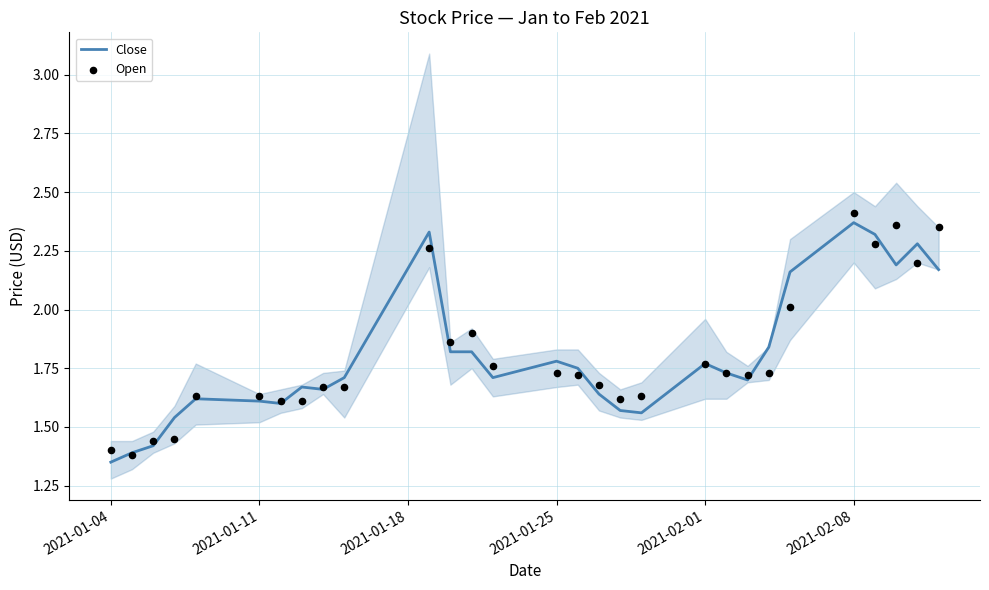

True or false: Close has a value of 0.4 at 2021-02-01.

False